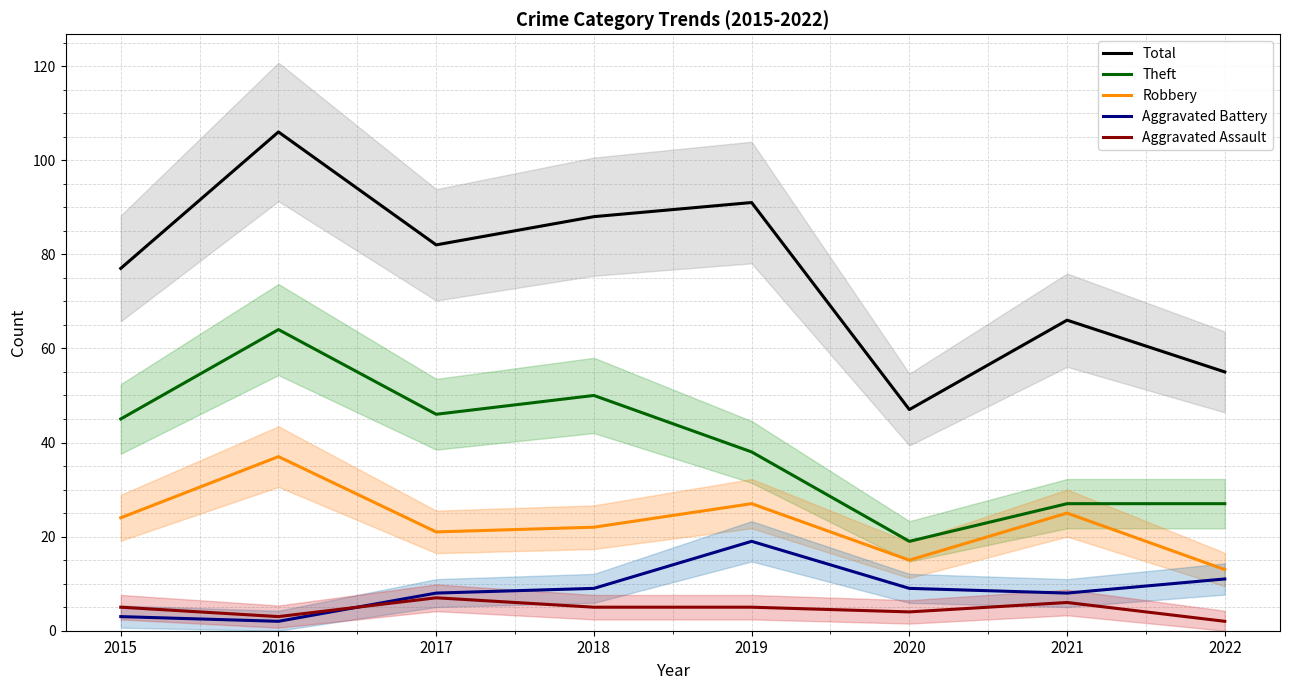

Is this an area chart (filled region under the line)?

No